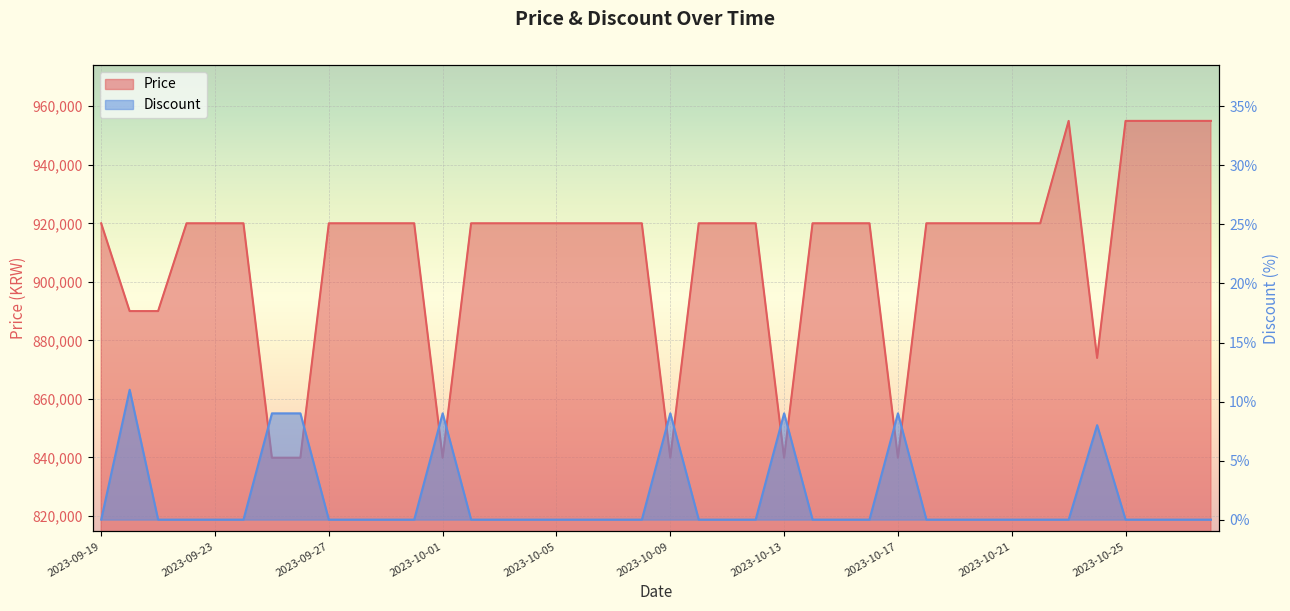

Which has a higher value, 2023-09-19 or 2023-10-25?

2023-10-25